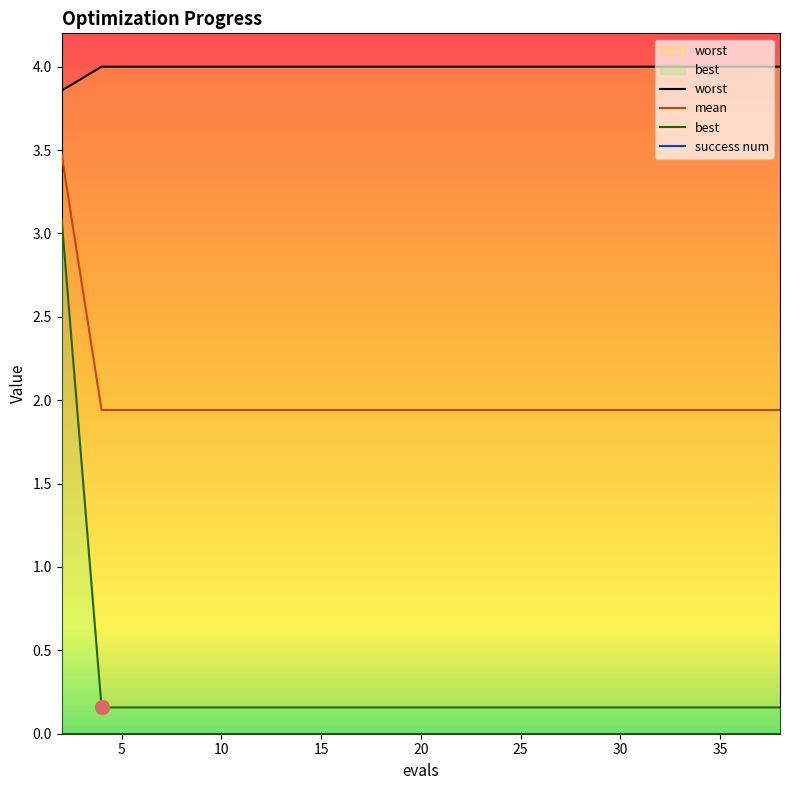

What is the sum of the worst values at 36 and 6?

8.0